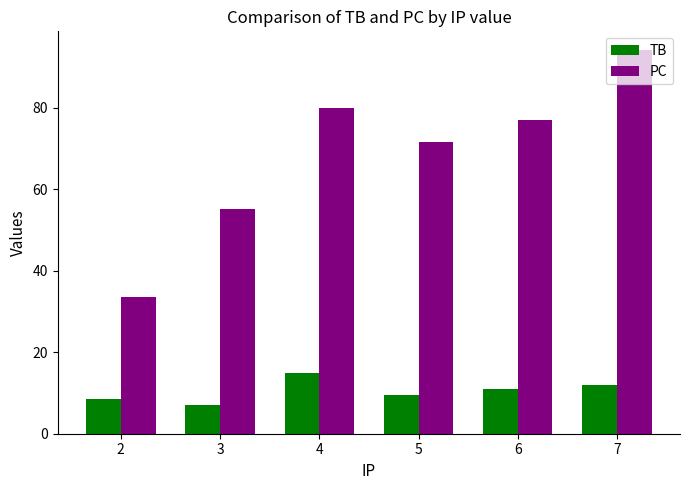

At which label does PC reach its minimum?

2